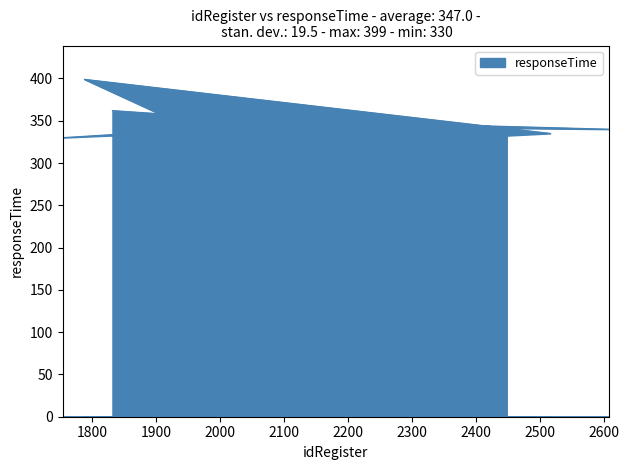

At which category does the chart reach its minimum across all series?

1754